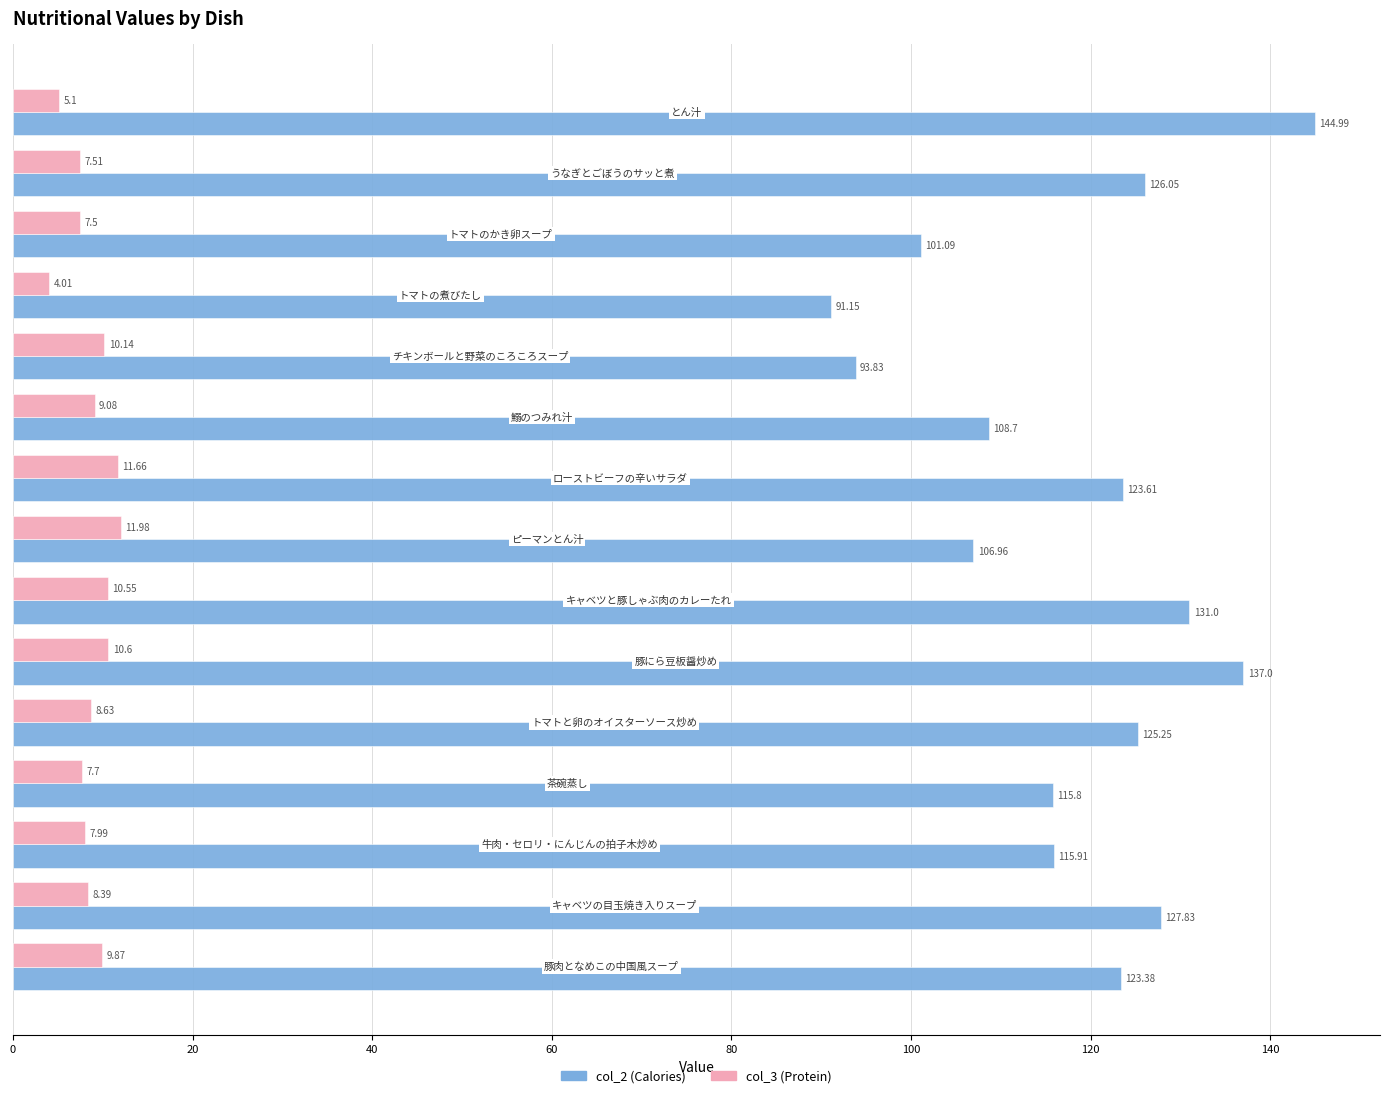

What is the greatest value displayed?

145.0